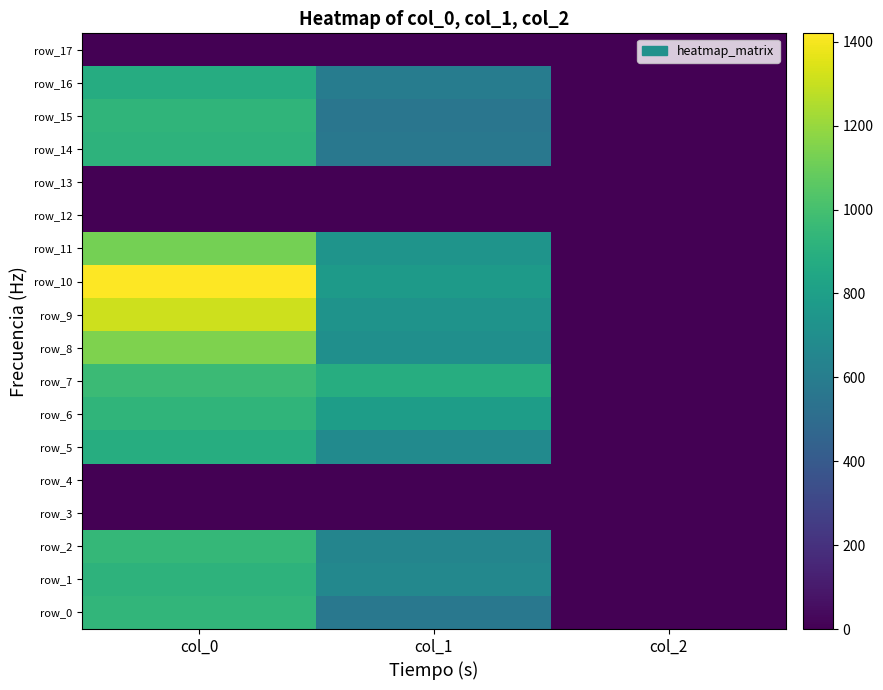

Which category has the highest value in the row_1 series?

col_0